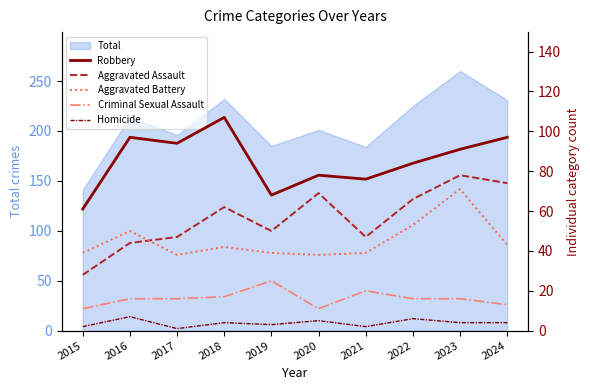

How many lines are shown in the chart?

5